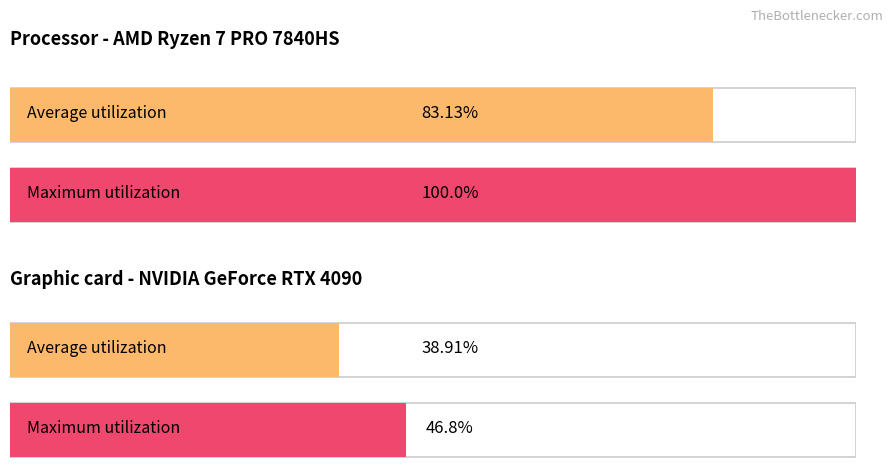

List the series in order of their peak value, highest first.

Maximum utilization, Average utilization